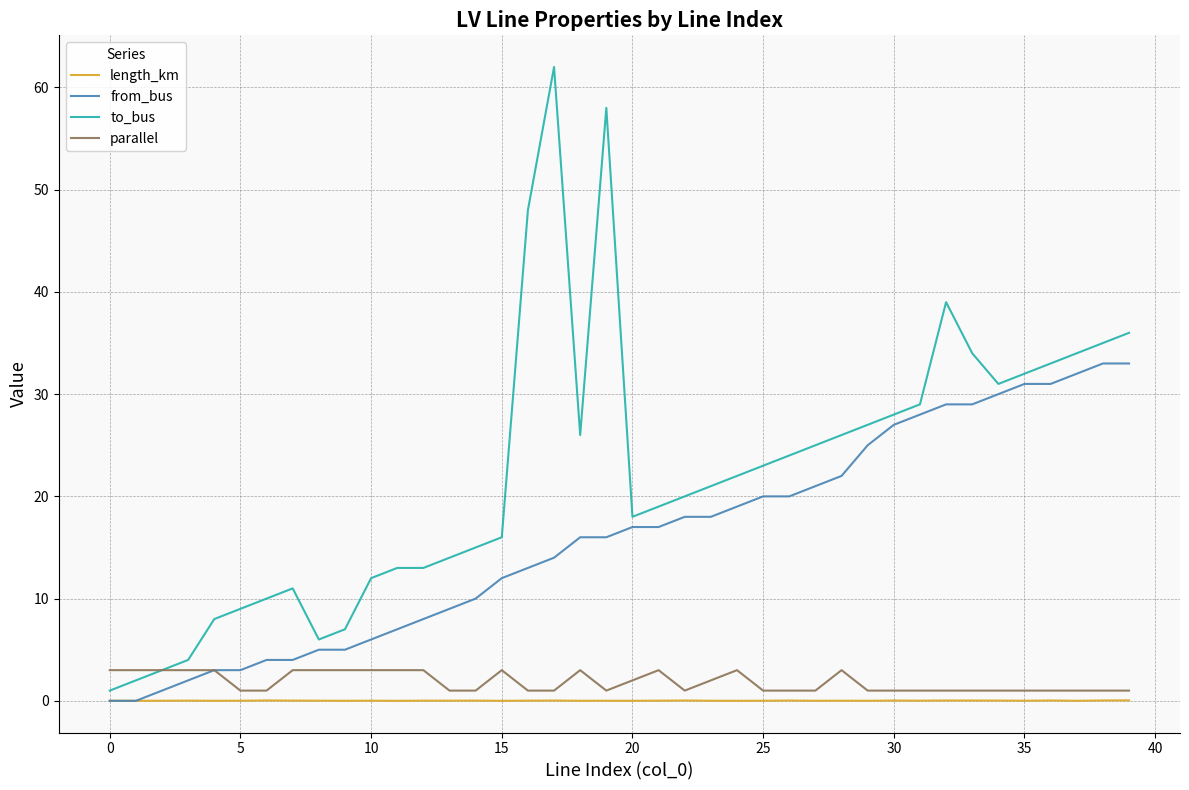

Which series has the widest spread of values?

to_bus